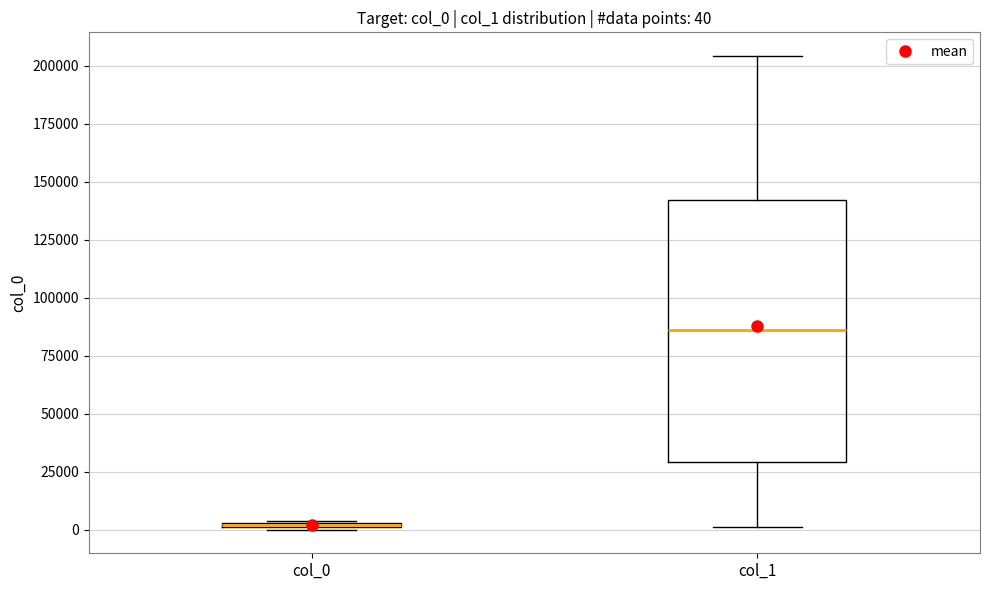

Which box is the tallest, from its lower edge to its upper edge?

col_1